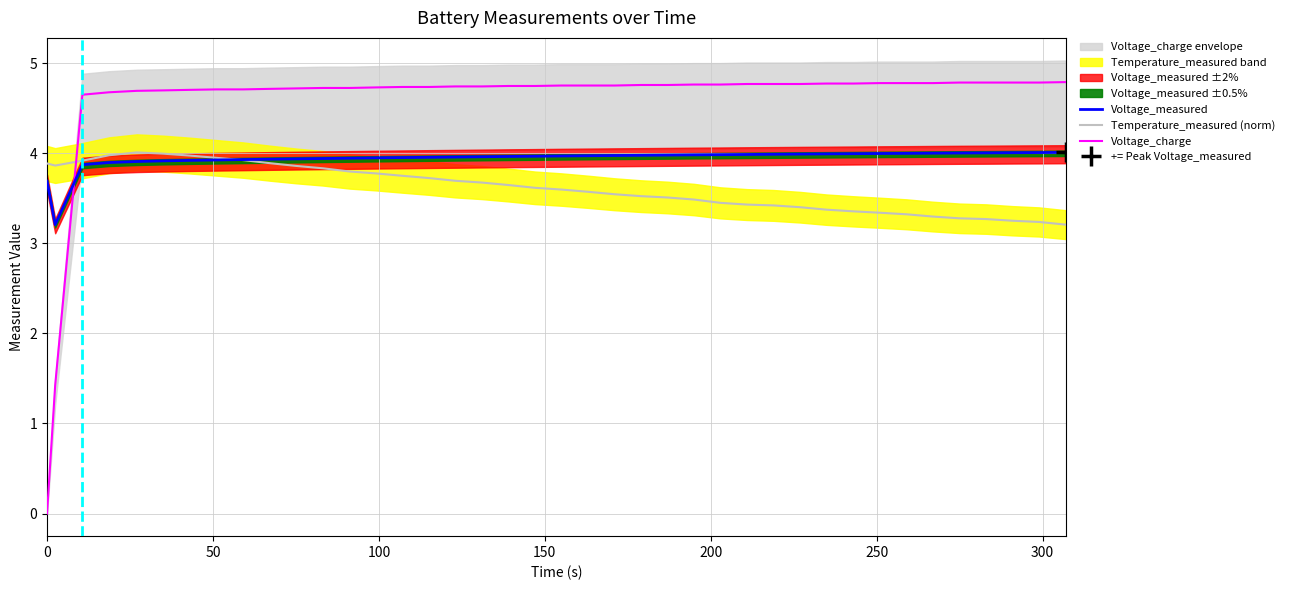

Which series ends up on top after the final intersection of Temperature_measured (norm) and Voltage_charge?

Voltage_charge